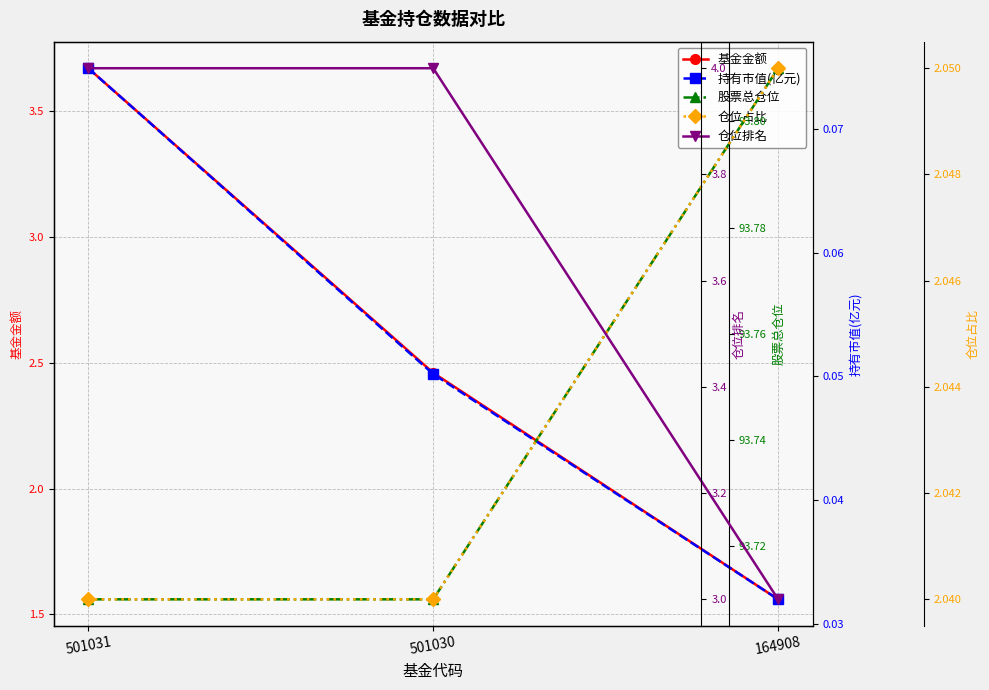

Rank the series by their maximum value, from highest to lowest.

股票总仓位, 仓位排名, 基金金额, 仓位占比, 持有市值(亿元)